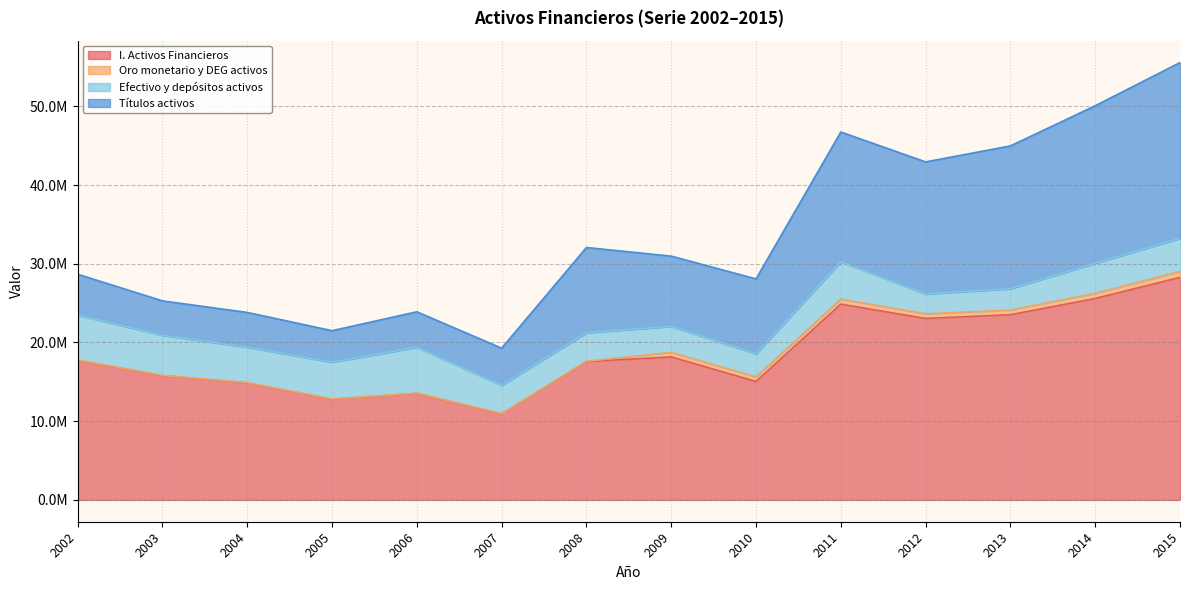

At which label does Títulos activos reach its peak?

2015